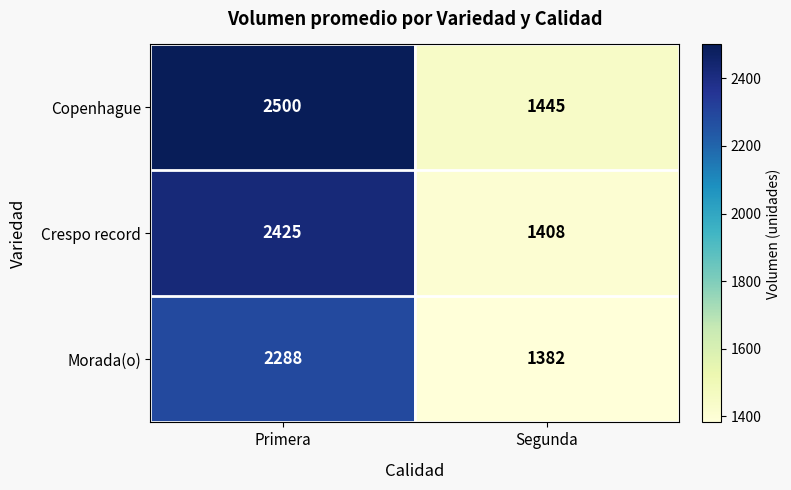

Reading right to left, extract all data points from this chart.

Copenhague: 1445	2500
Crespo record: 1408	2425
Morada(o): 1382	2288